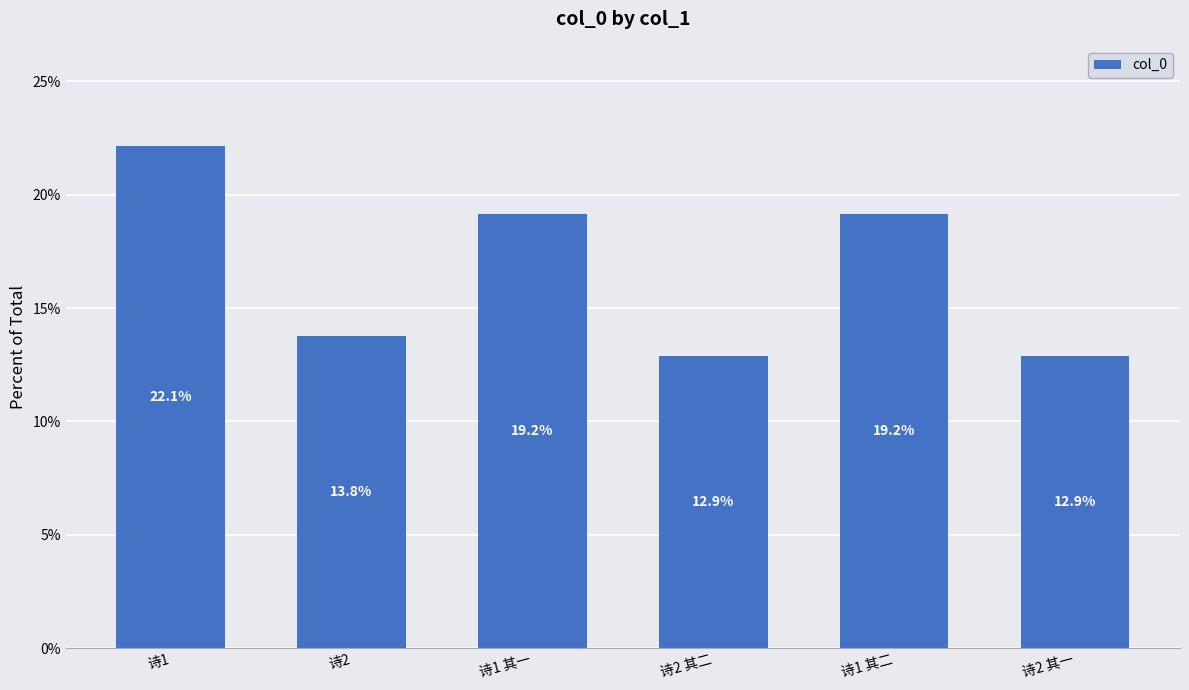

Where does the data first go above 19?

诗1